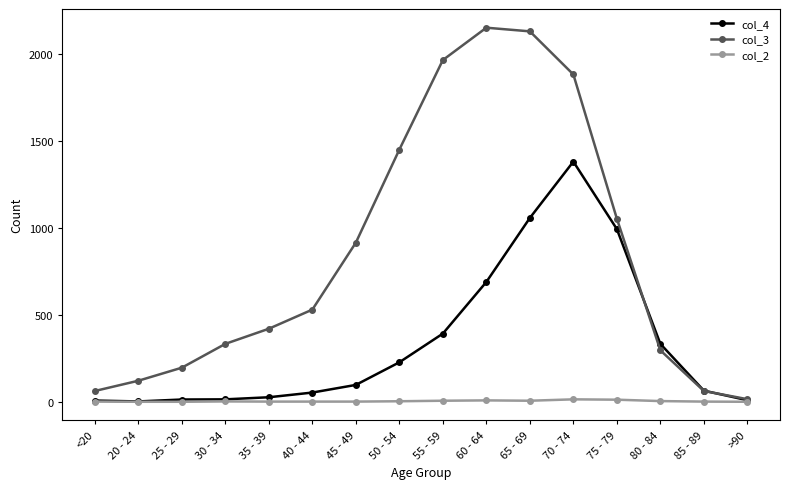

What is the label of the 8th point from the right?

55 - 59